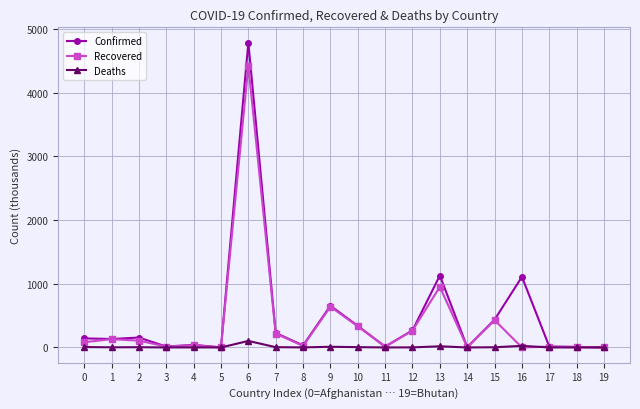

Count the number of data series in this chart.

3